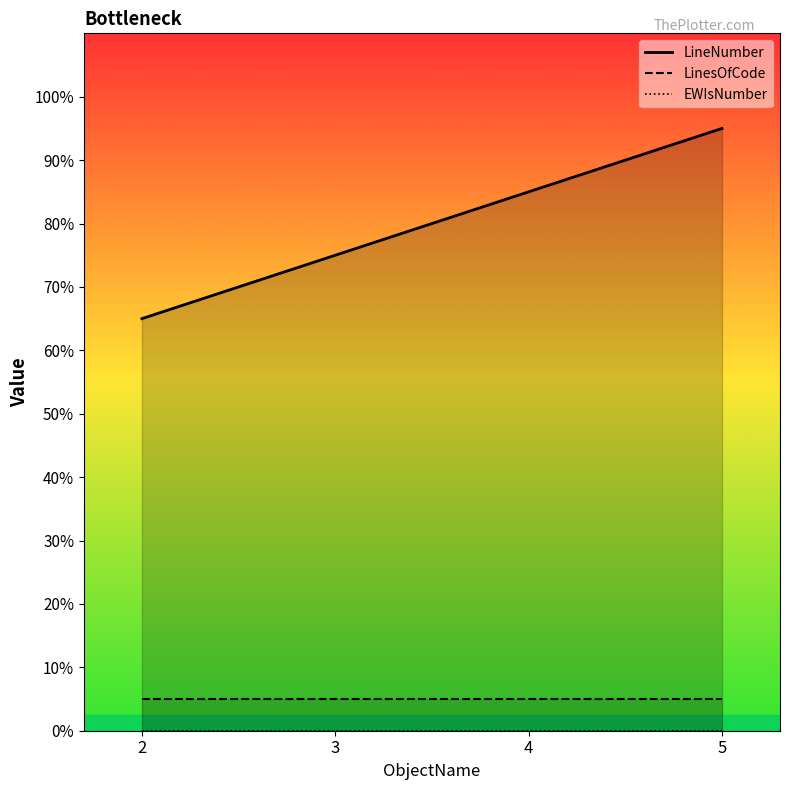

At which category is the sum across all series the highest?

5